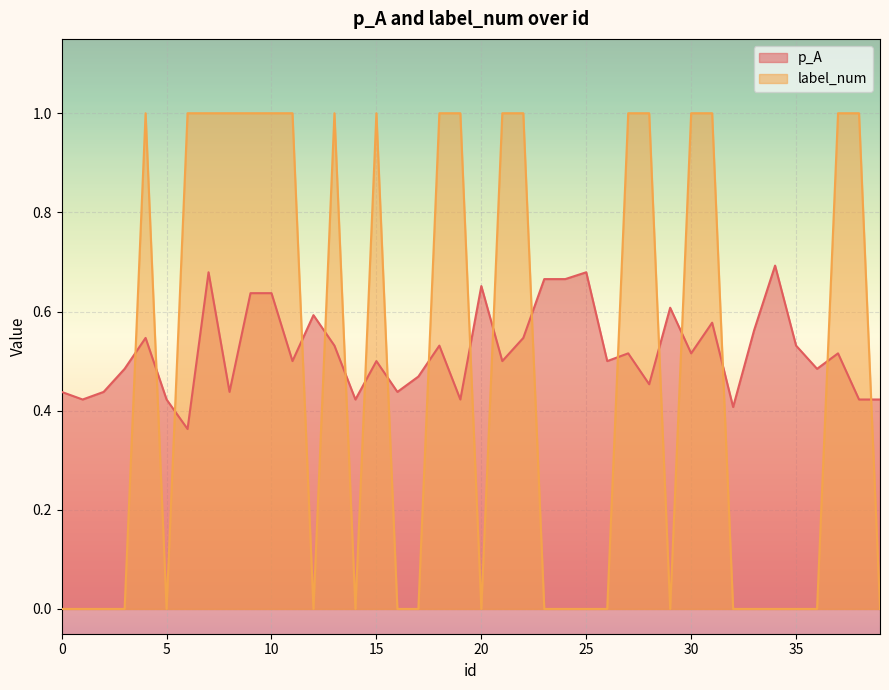

True or false: label_num and p_A intersect in this chart.

True